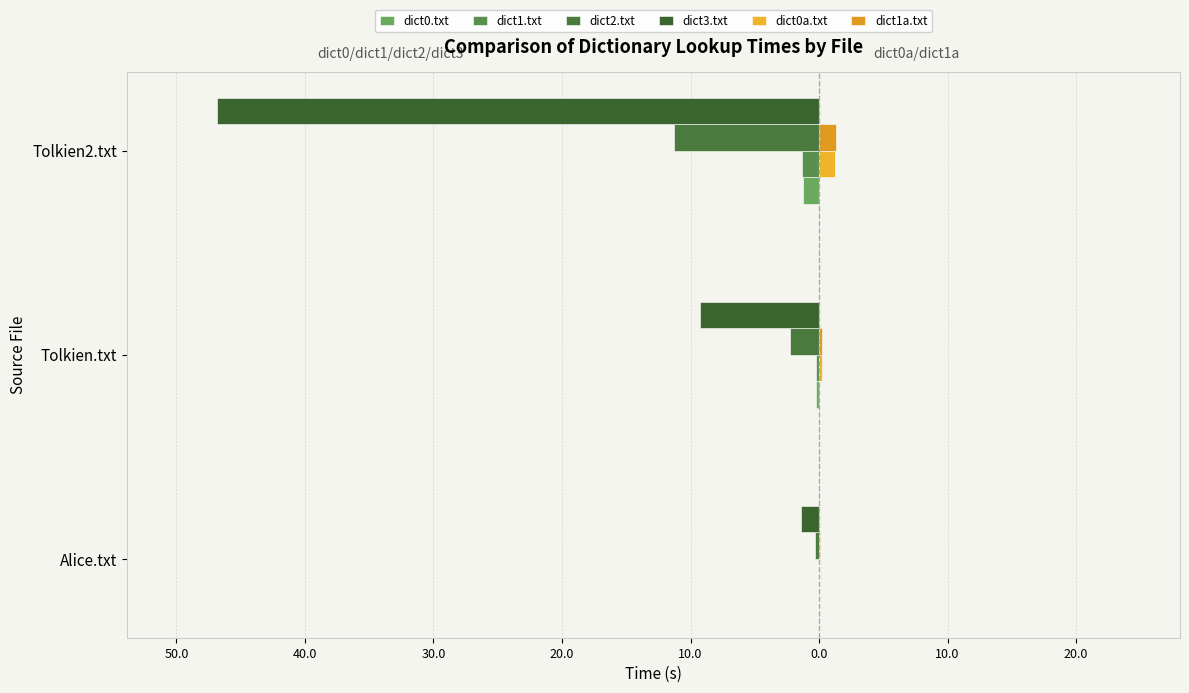

What is the smallest value displayed?

-46.8